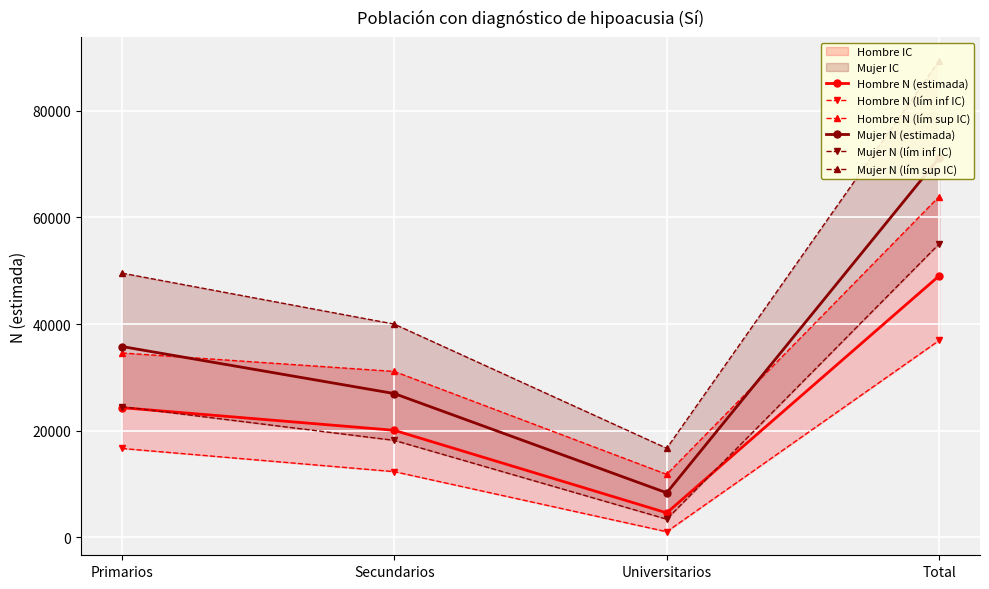

The value of Mujer N (lím sup IC) at Secundarios is 39986. True or false?

True